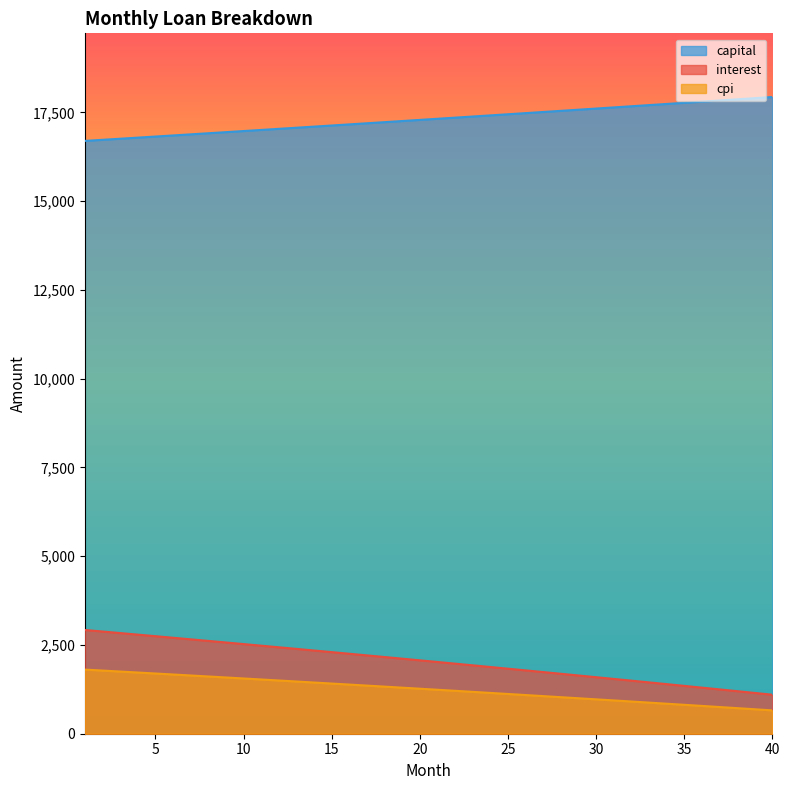

Which label corresponds to the largest value in the chart?

40